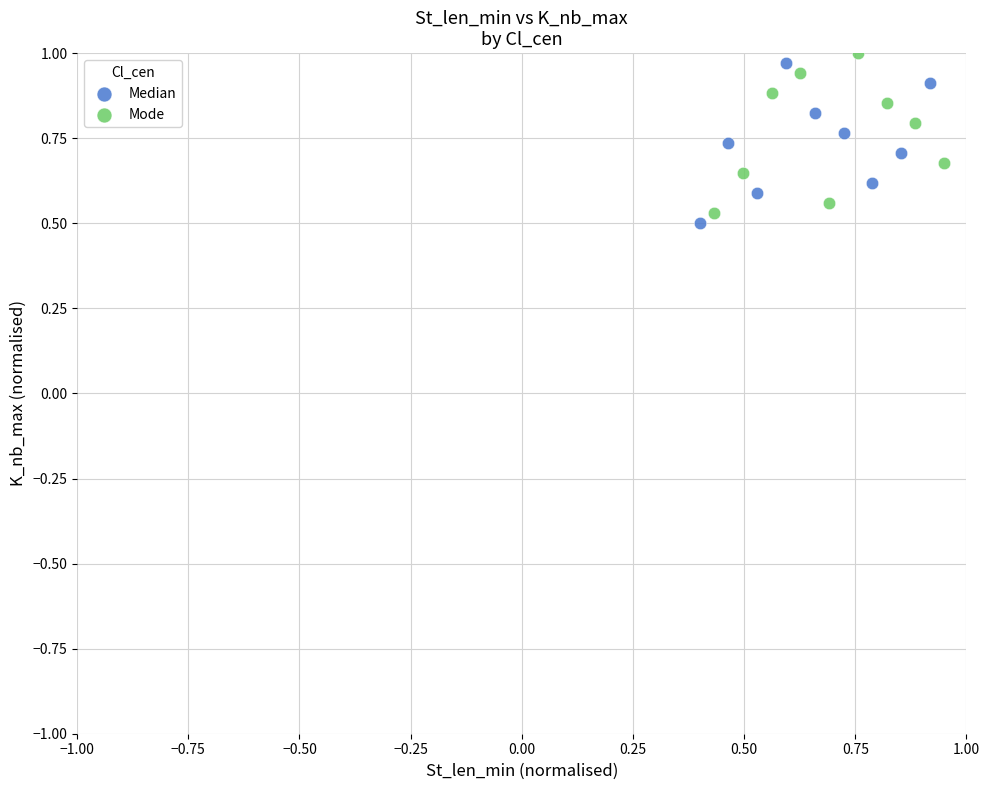

Which series reaches the minimum Y coordinate?

Median